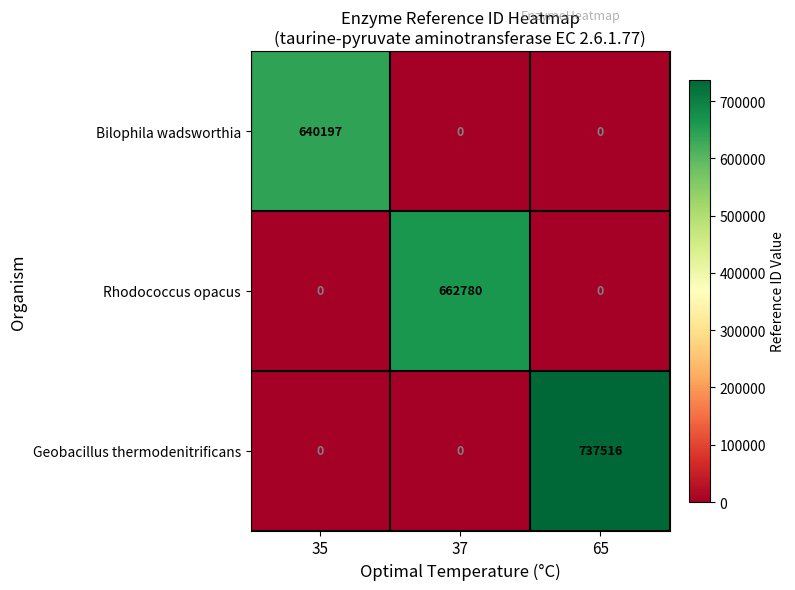

True or false: Bilophila wadsworthia has a value of 0 at 37.

True